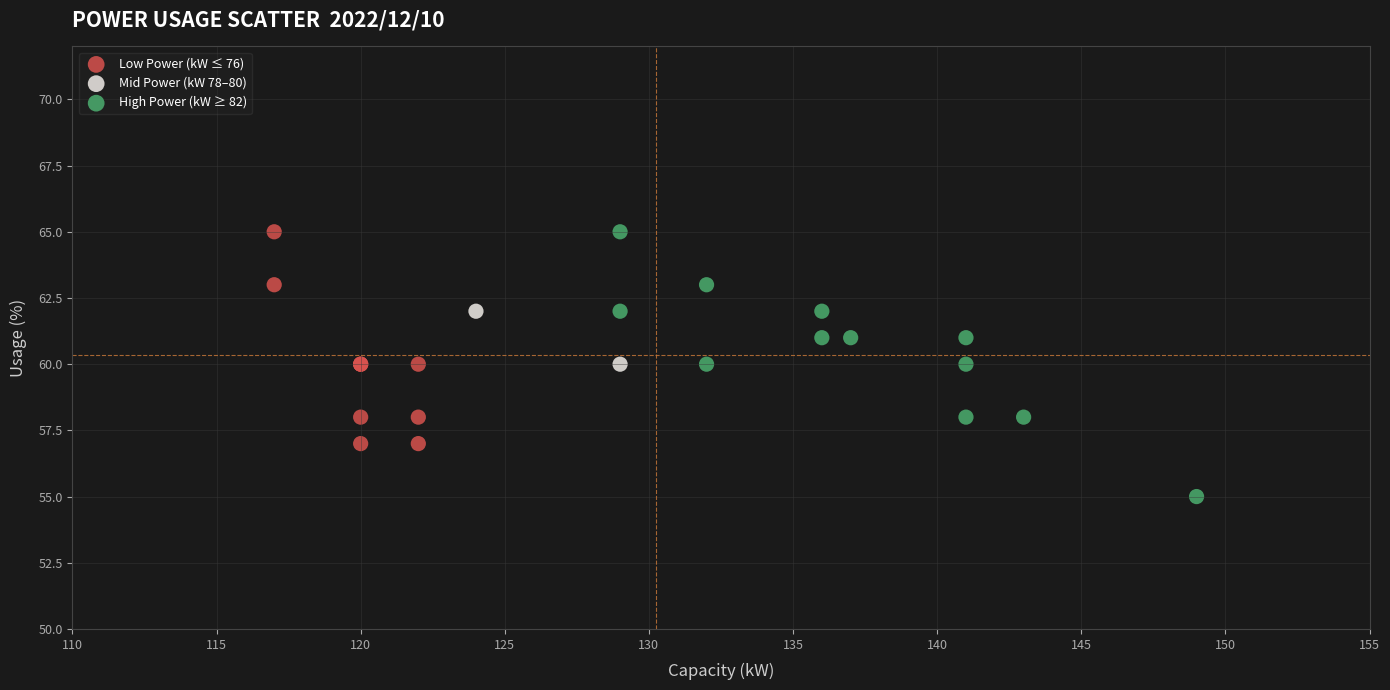

Which series contains the lowest Y value?

High Power (kW ≥ 82)